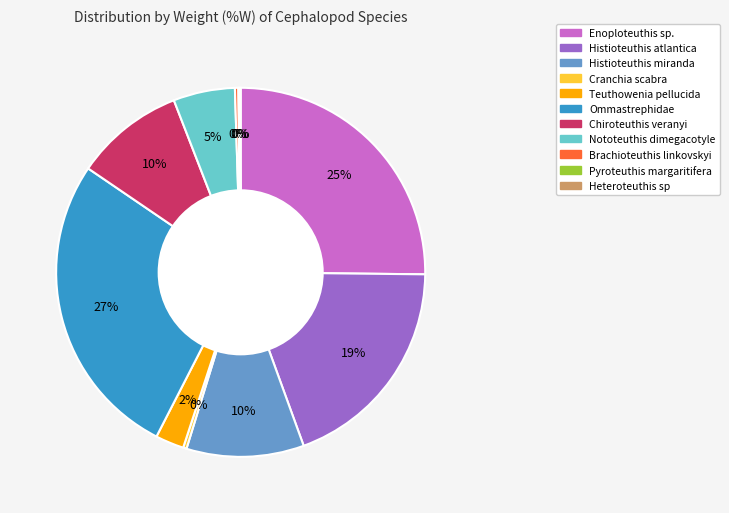

Is the sum of Nototeuthis dimegacotyle and Ommastrephidae greater than half?

No